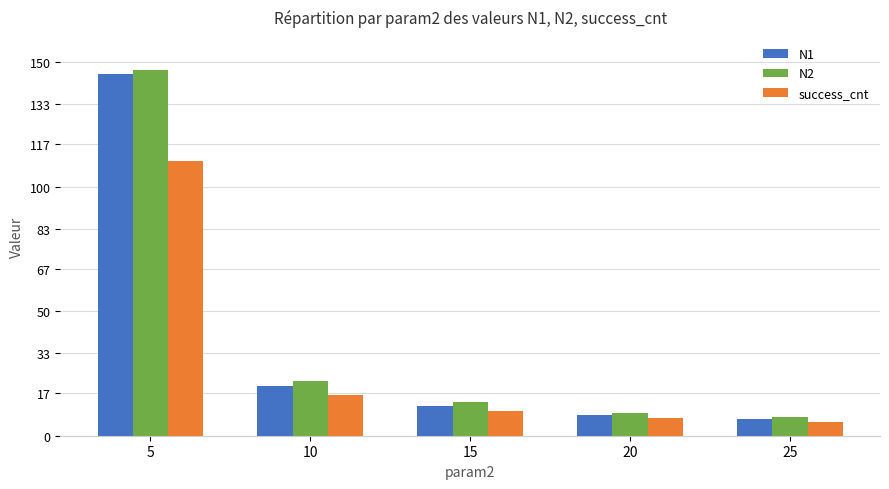

How many data points does each series have?

5